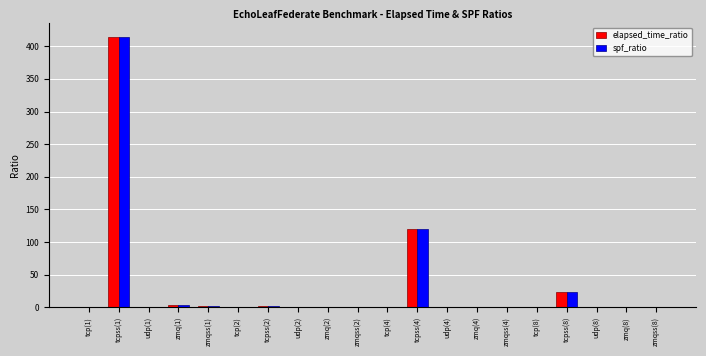

What is the maximum value for spf_ratio?

414.2